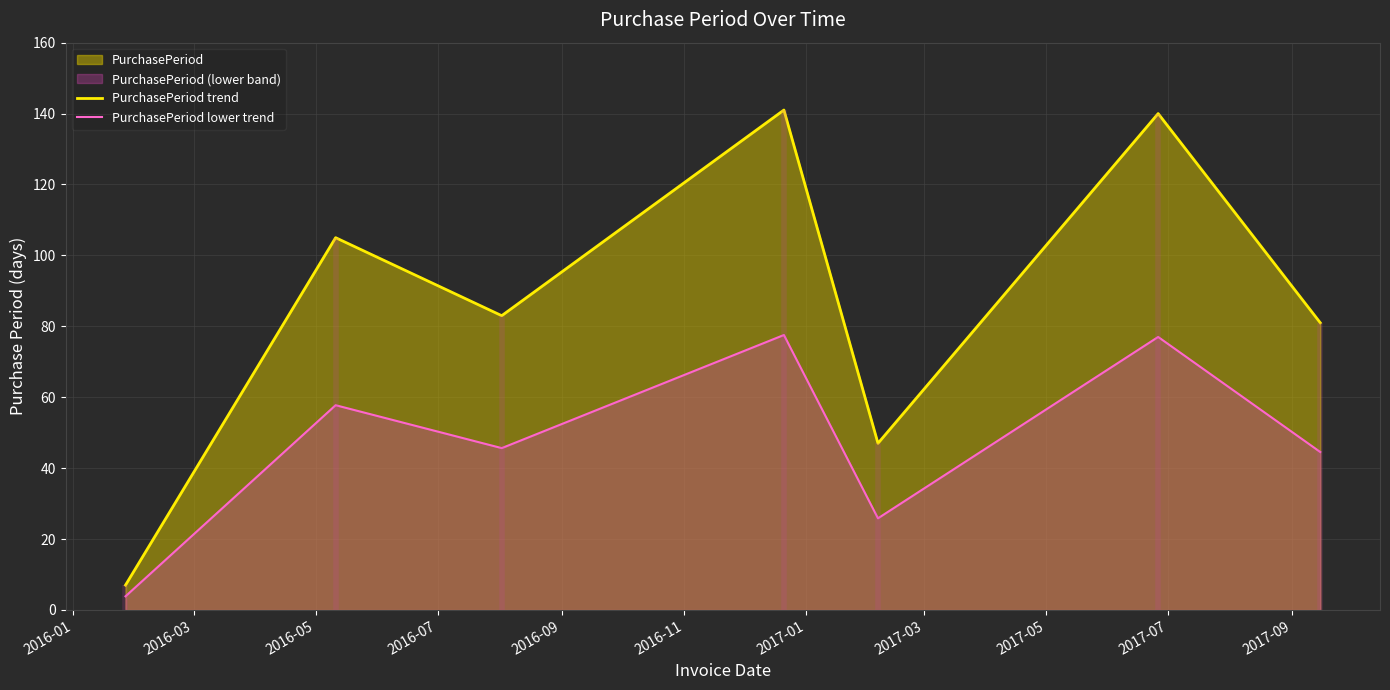

What is the highest value of the PurchasePeriod trend series?

141.0